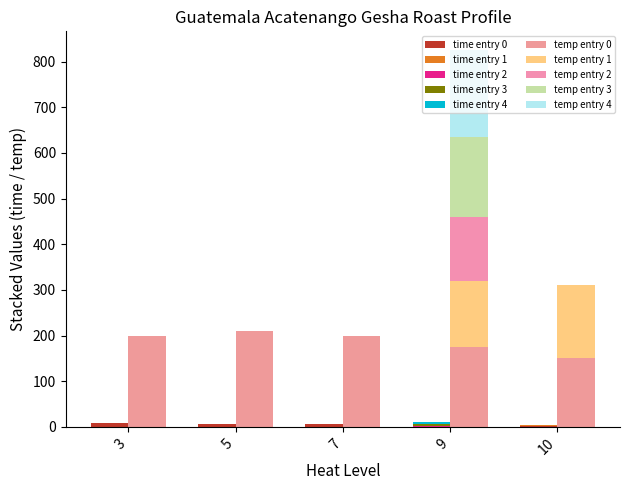

What is the value of the temp bar at the 9th from the left?

175.0